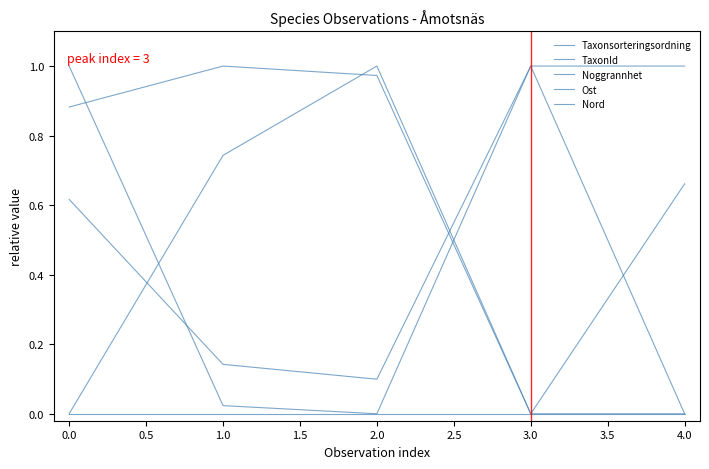

How many lines are shown in the chart?

5